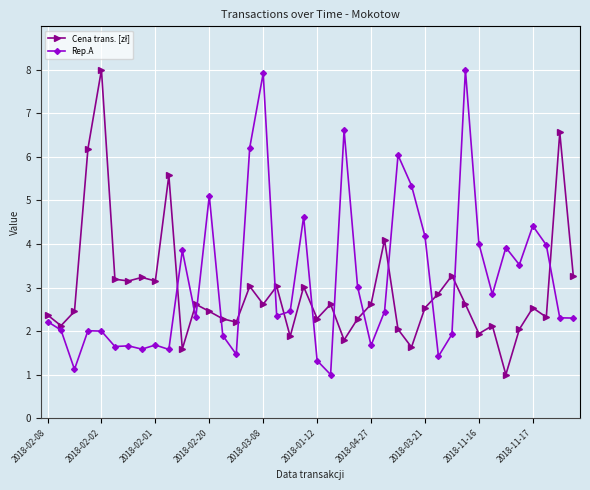

What is the value of the Rep.A point at the 16th from the left?

6.2